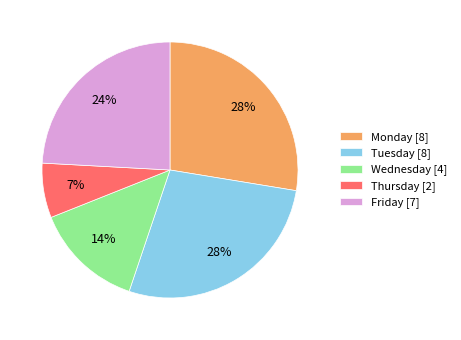

To the nearest percent, what is the difference between the largest and smallest slice percentages?

21%